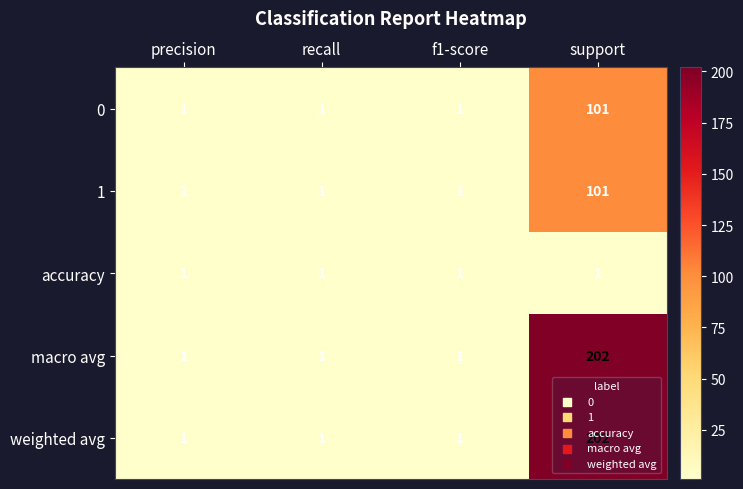

At which category is the sum across all series the highest?

support